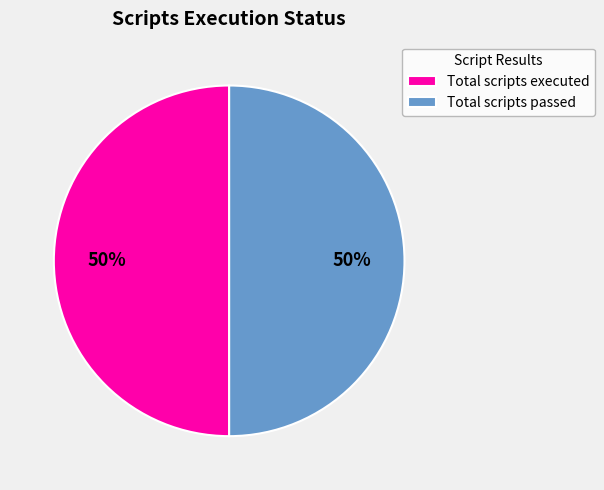

True or false: Total scripts passed accounts for 37% of the total.

False